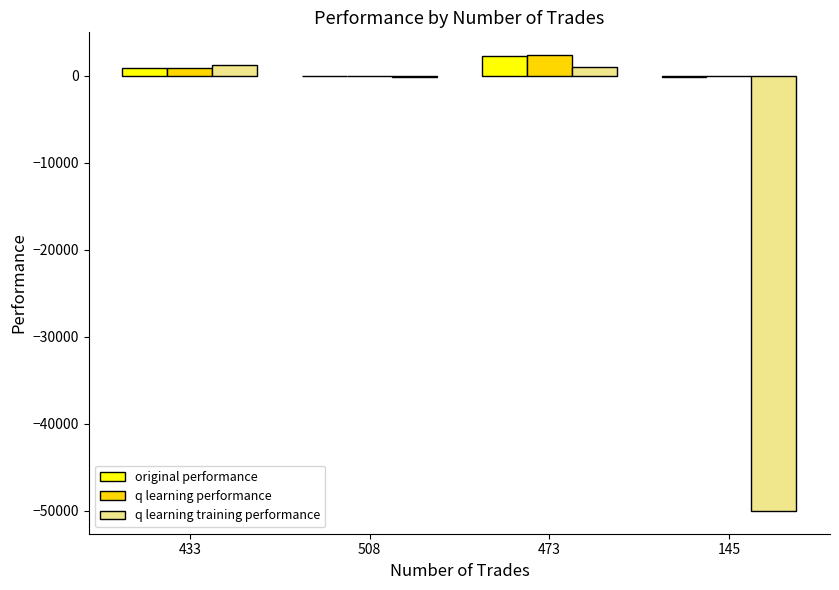

How many distinct data groups are displayed?

3